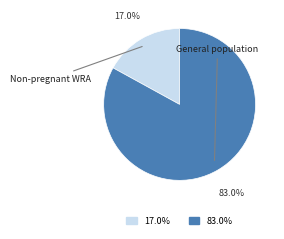

Is there a majority slice in this chart?

Yes